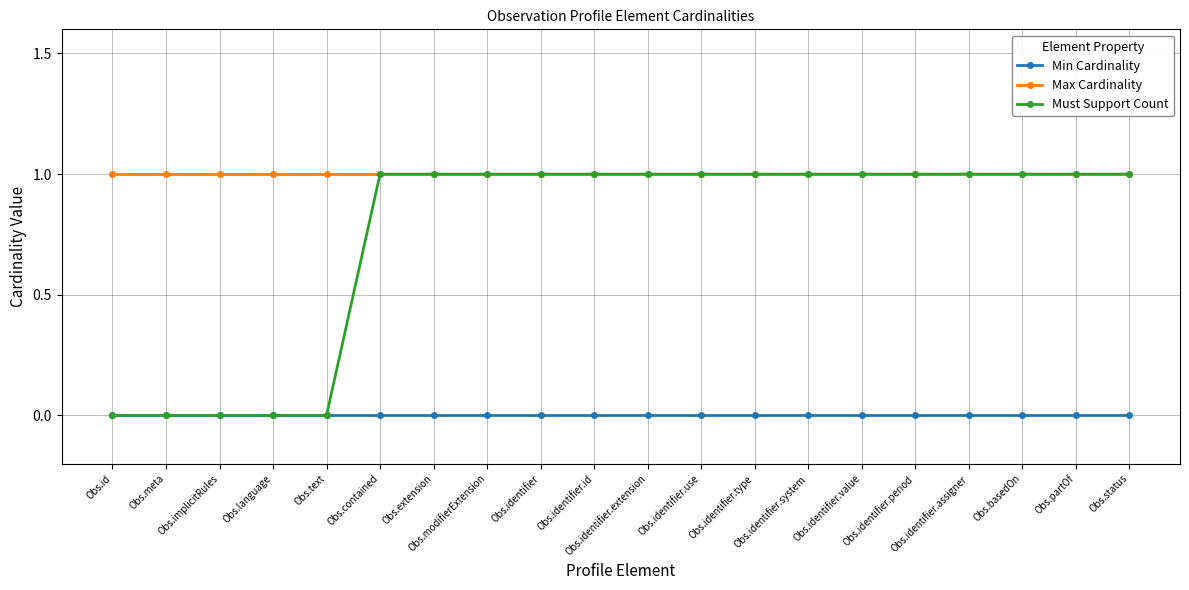

The Must Support Count series shows 1 at Obs.contained. True or false?

True